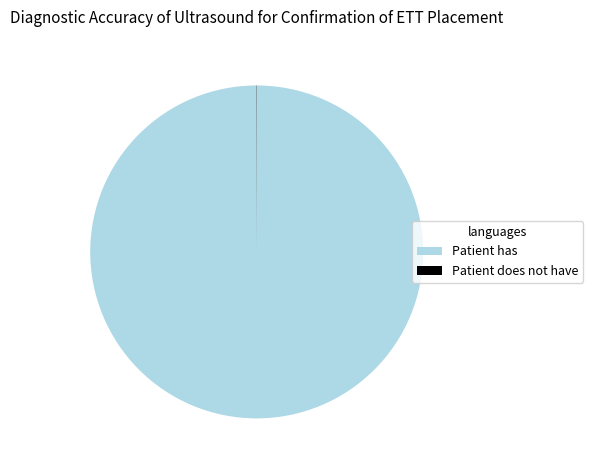

Which slice is the largest?

Patient has